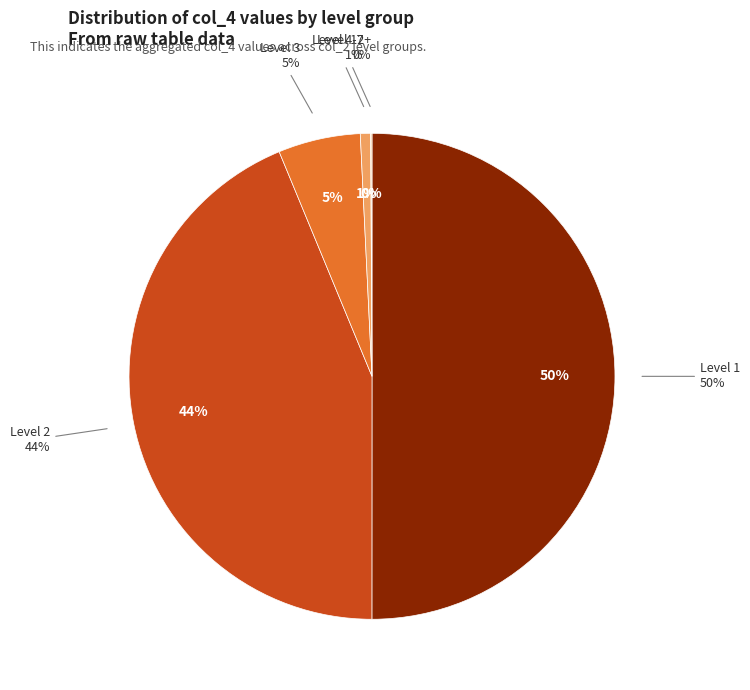

Is the sum of 2 and 3 greater than half?

No